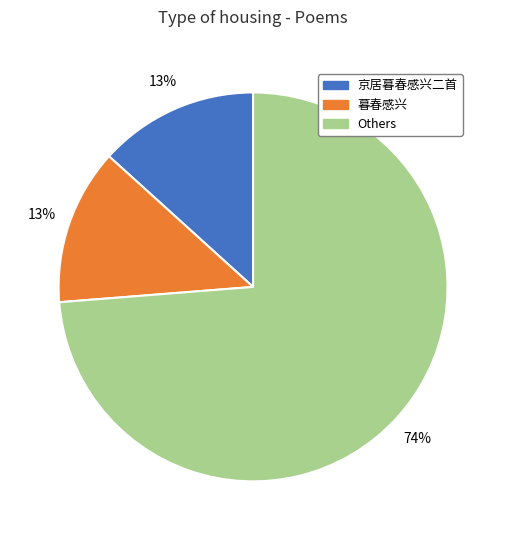

How many segments does this pie chart have?

3